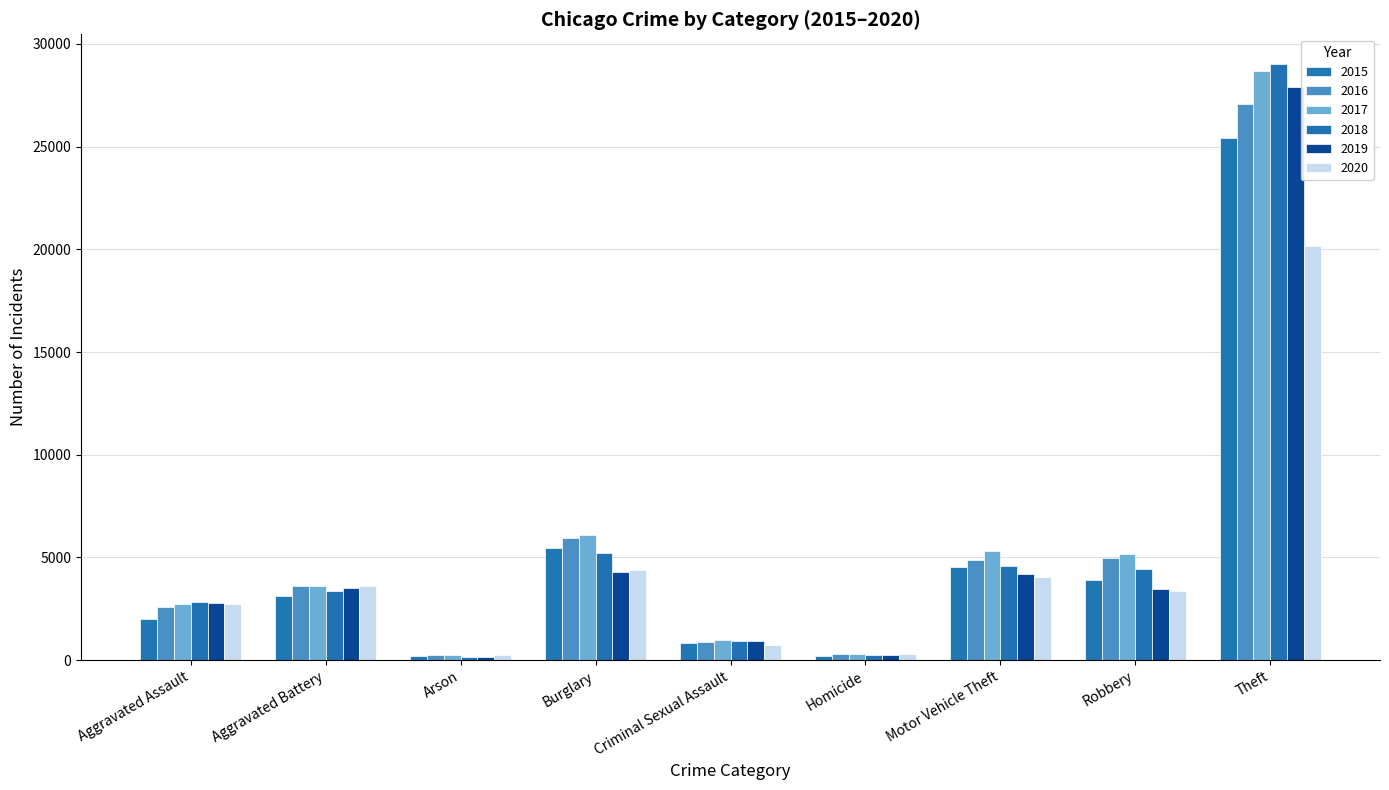

What is the spread (max minus min) of values at Theft?

8835